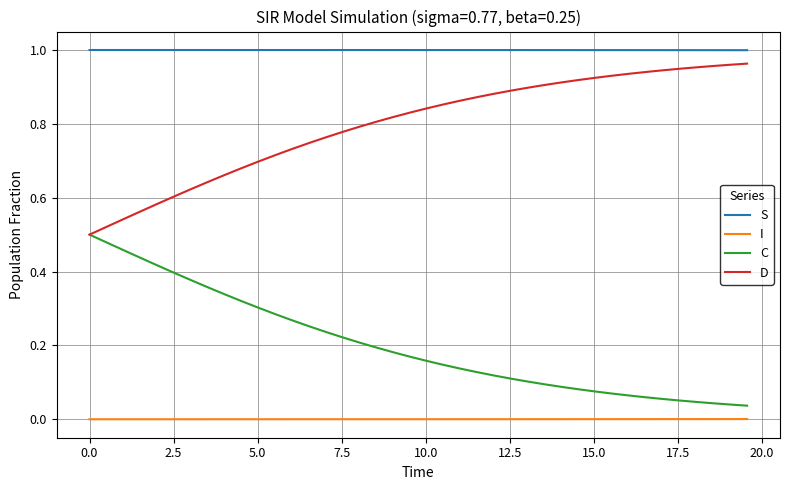

True or false: I and D intersect in this chart.

False